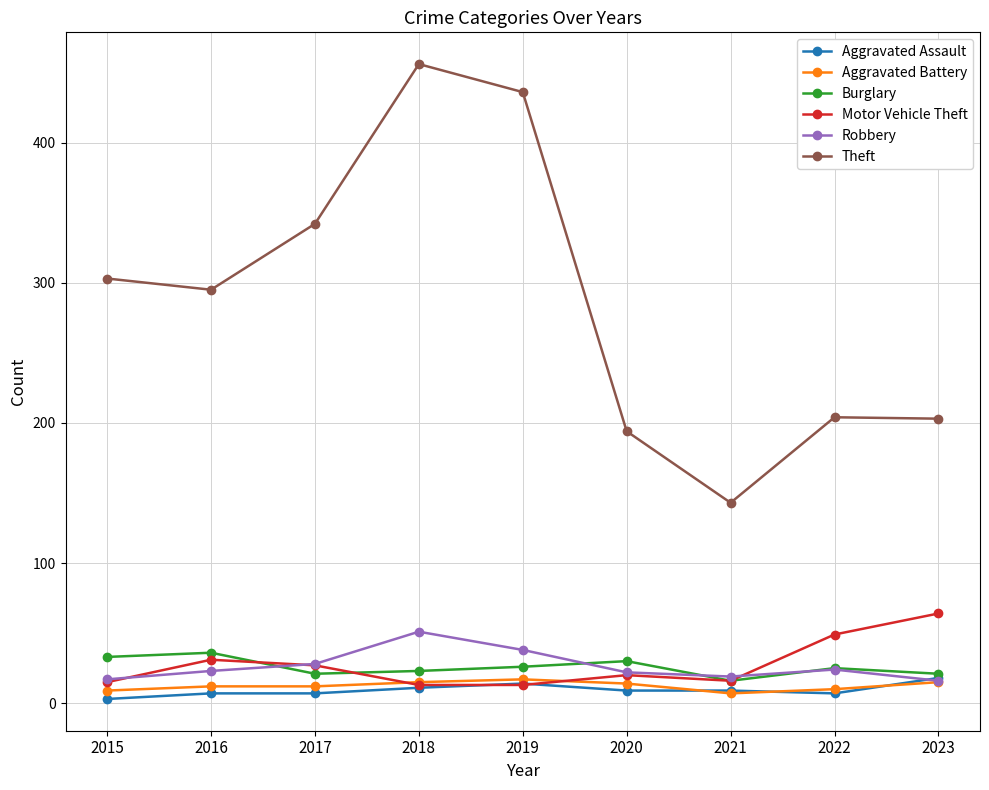

What is the difference between the maximum and minimum values in the Aggravated Battery series?

10